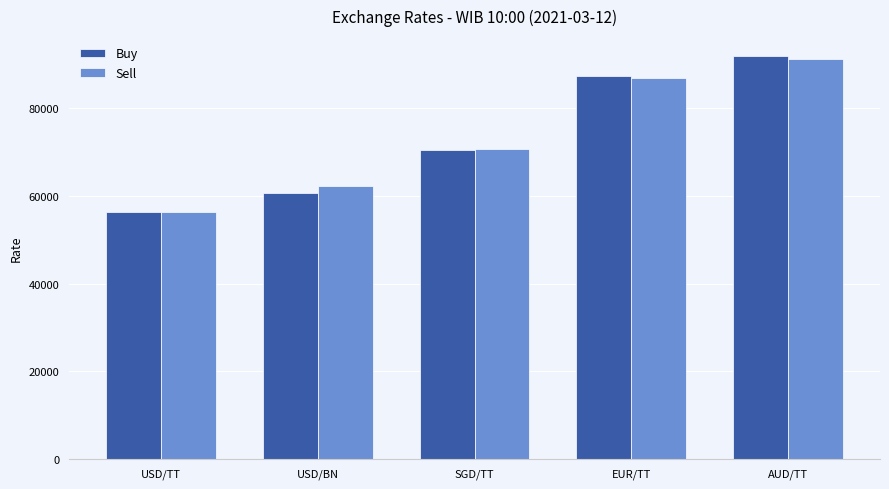

Is it true that Buy equals 70610 at SGD/TT?

True